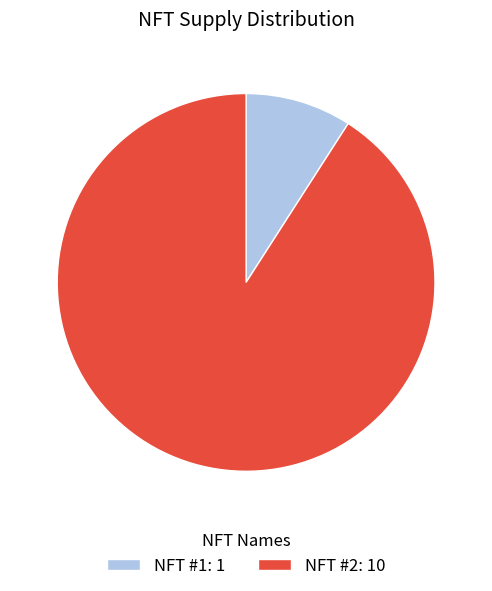

What is the smallest slice in the pie chart?

NFT #1